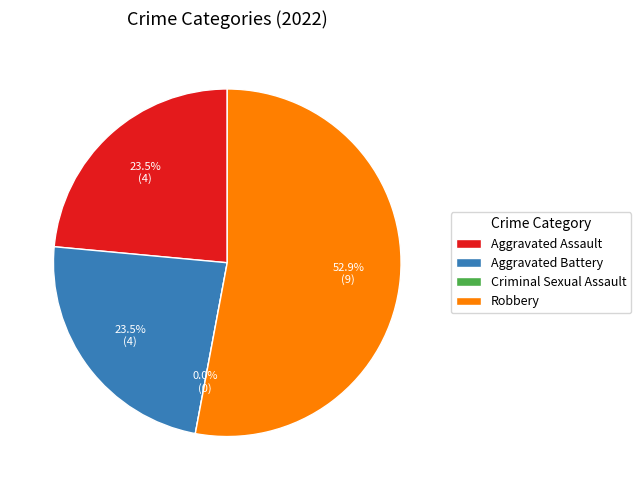

Is it true that Aggravated Battery is 18% of the pie?

False